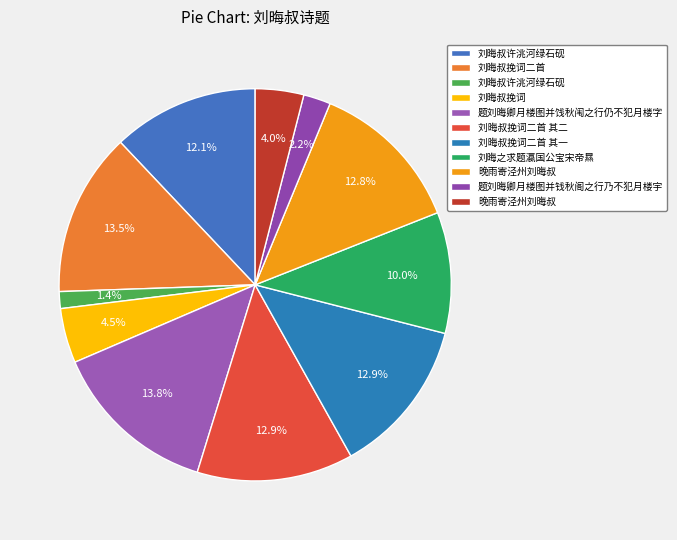

What is the smallest slice in the pie chart?

刘晦叔许洮河绿石砚